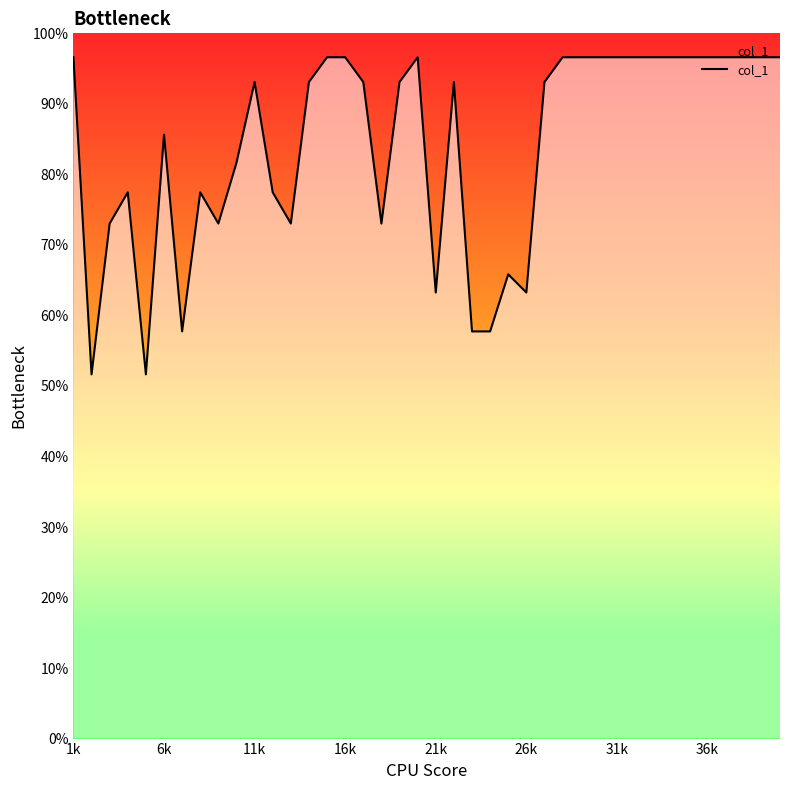

Reading left to right, extract all data points from this chart.

96.6	51.6	73.0	77.5	51.6	85.6	57.7	77.5	73.0	81.6	93.1	77.5	73.0	93.1	96.6	96.6	93.1	73.0	93.1	96.6	63.2	93.1	57.7	57.7	65.8	63.2	93.1	96.6	96.6	96.6	96.6	96.6	96.6	96.6	96.6	96.6	96.6	96.6	96.6	96.6